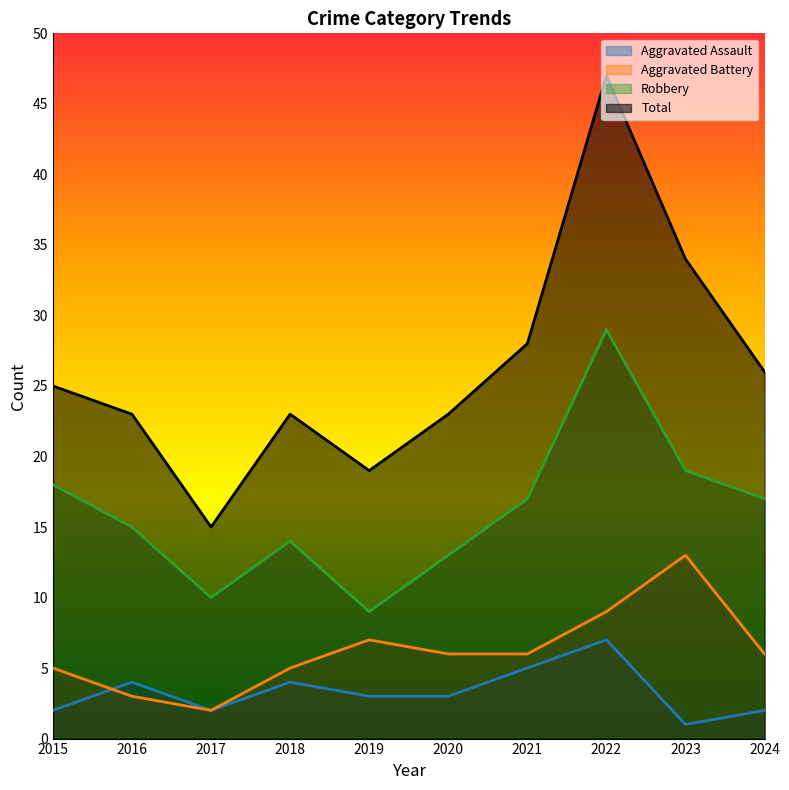

Which has a higher value, 2020 or 2018?

2018